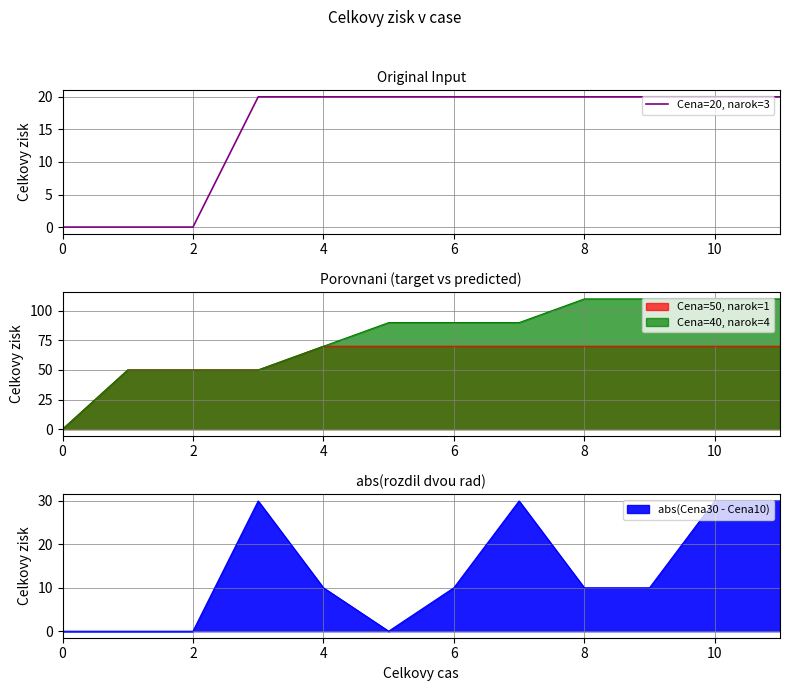

True or false: Cena=20, narok=3 has a value of 30 at 4.

False